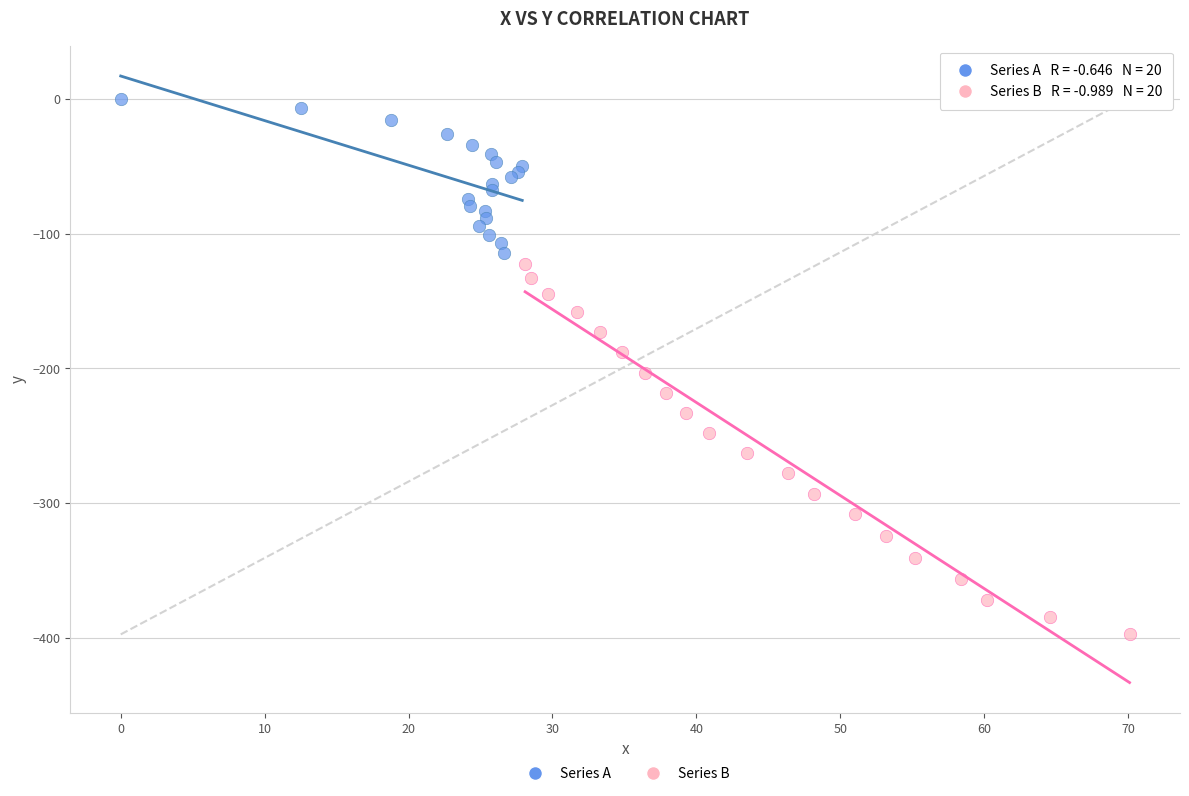

Which series reaches the maximum Y coordinate?

Series A